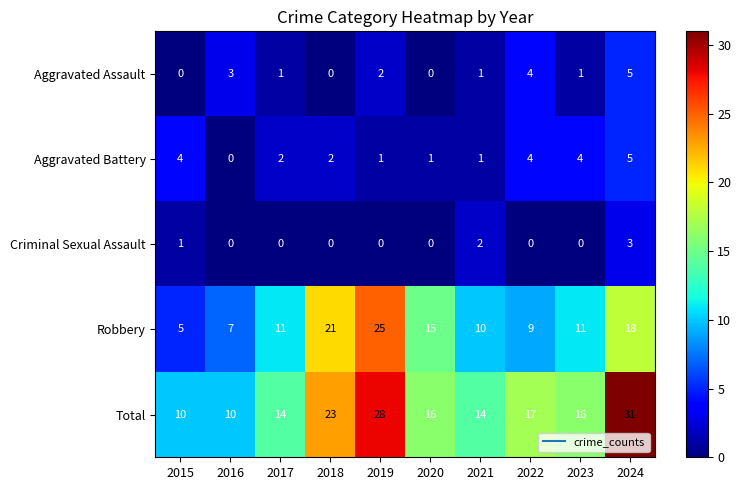

At which category is the sum across all series the highest?

2024